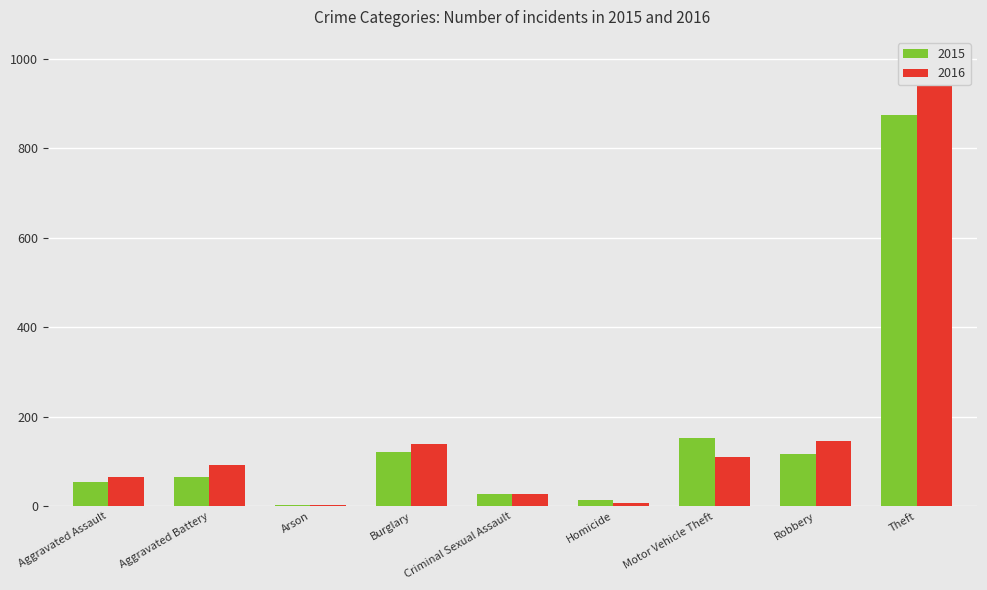

The value of 2016 at Robbery is 145. True or false?

True